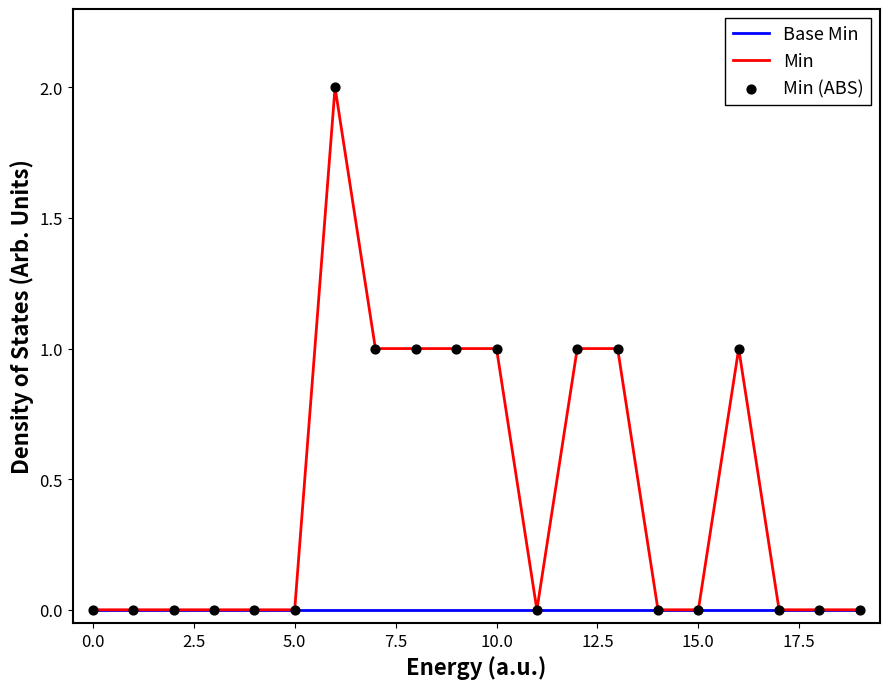

Which series has the largest range (max minus min)?

Min